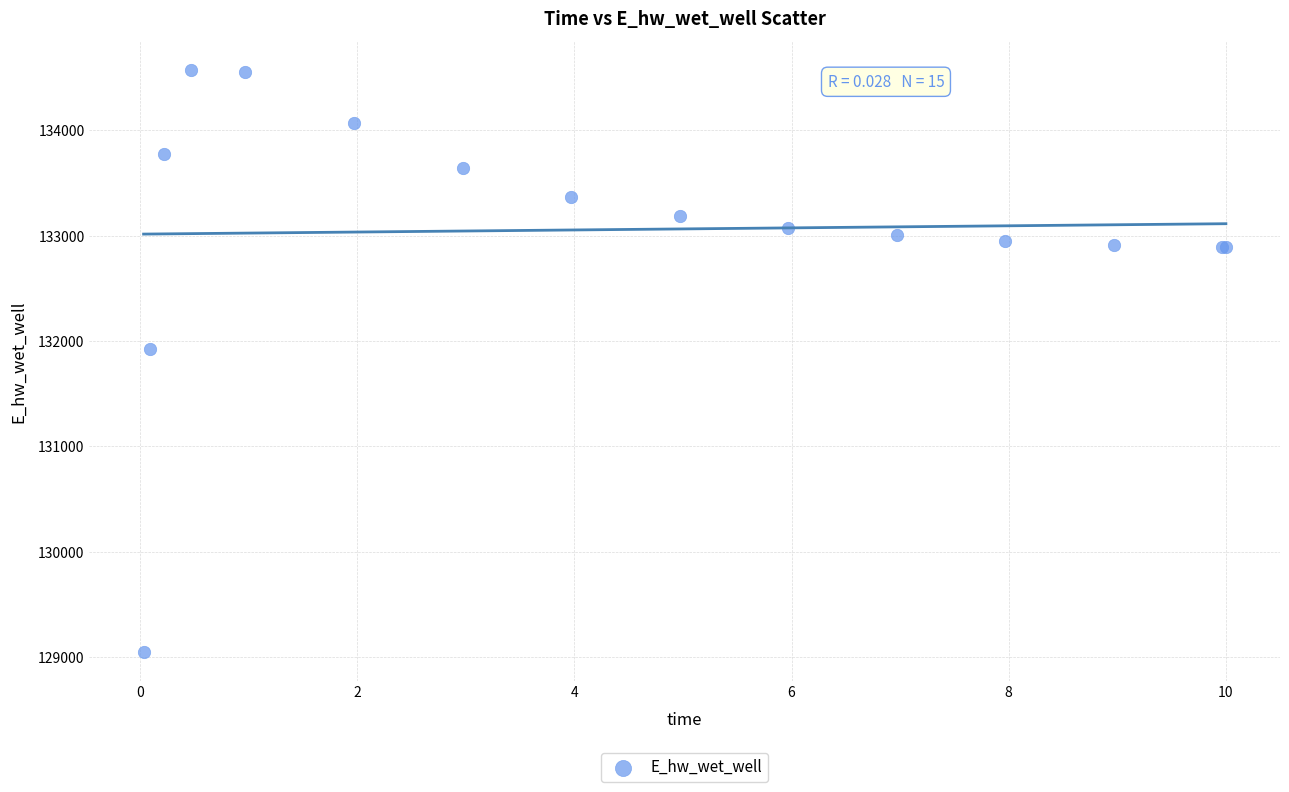

What Y value in the scatter plot is closest to 131809?

131929.0